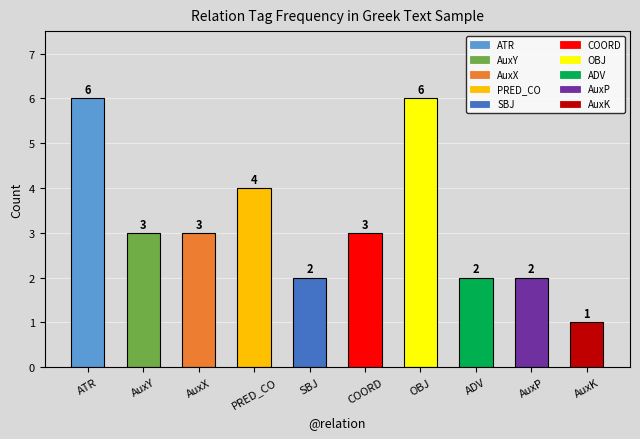

Where does the data first go above 3?

ATR